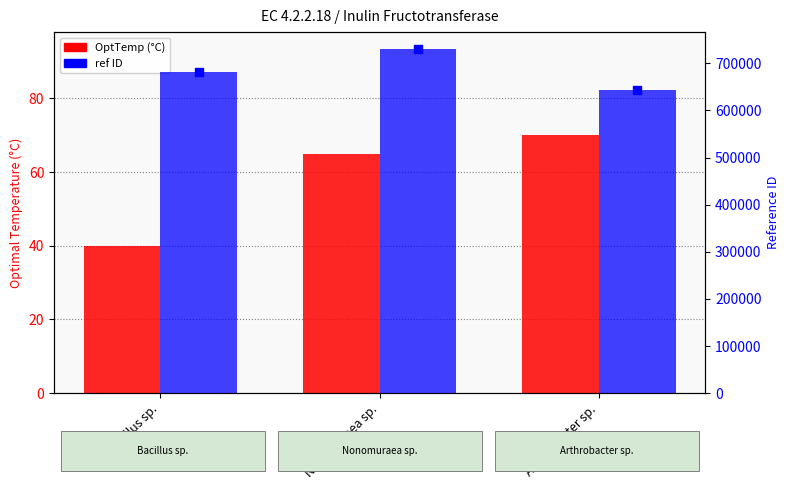

Is the value of ref at Nonomuraea sp. greater than the value of OptTemp at Nonomuraea sp.?

Yes